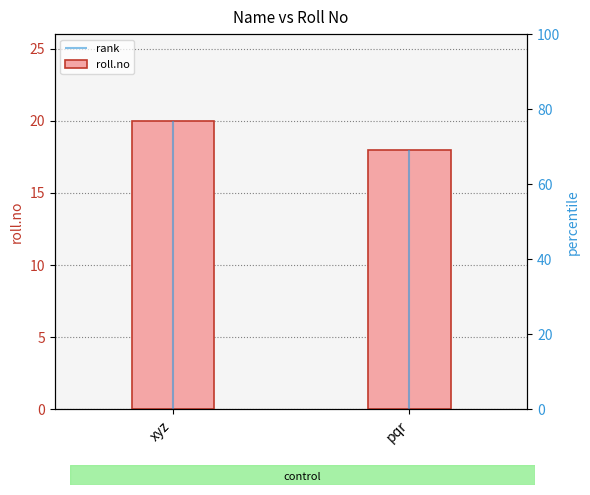

What is the maximum value shown in the chart?

20